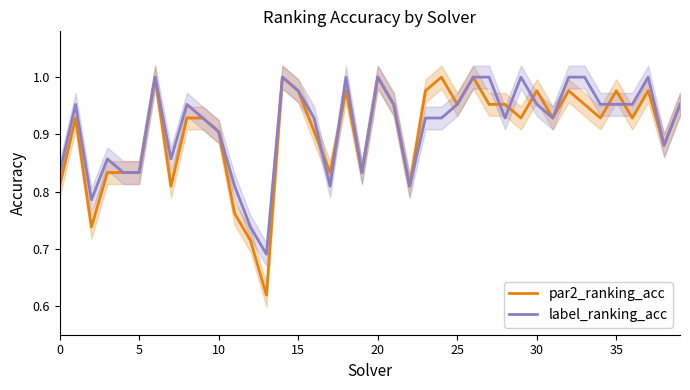

The value of par2_ranking_acc at 15 is 1.7. True or false?

False